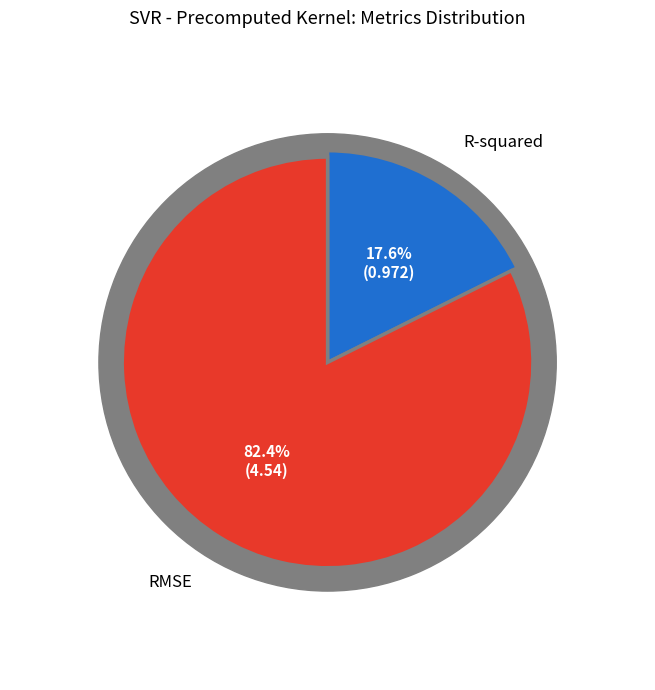

Between R-squared and RMSE, which is larger?

RMSE